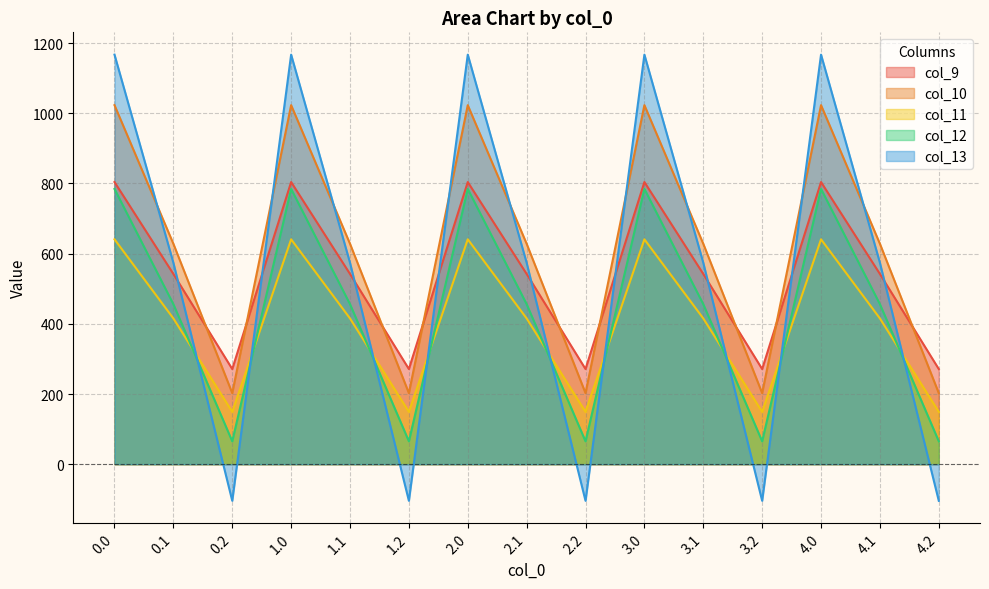

Where is the first local minimum for col_12?

0.2